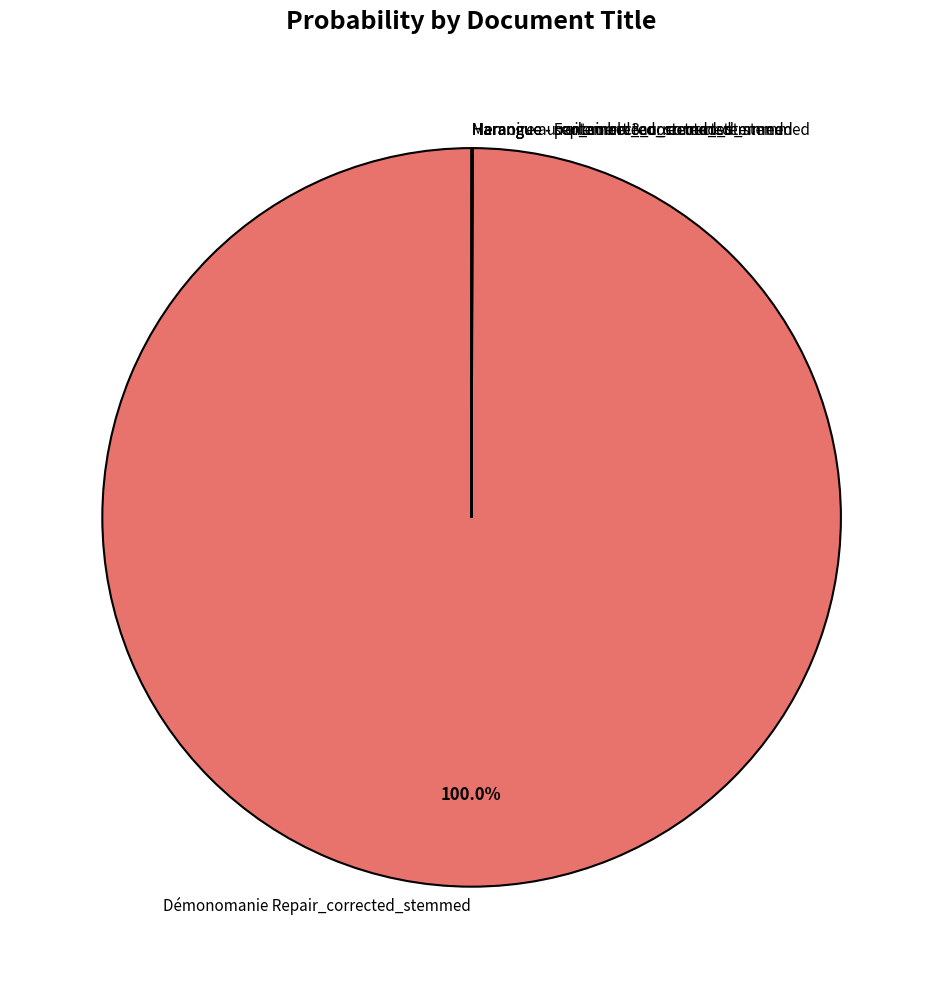

Is there a majority slice in this chart?

Yes